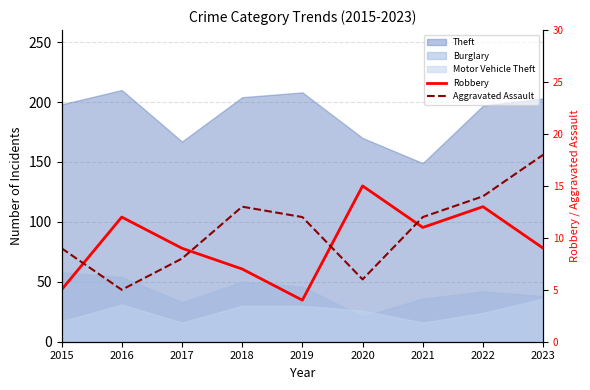

What is the approximate value of Robbery at 2023, to the nearest 5?

10